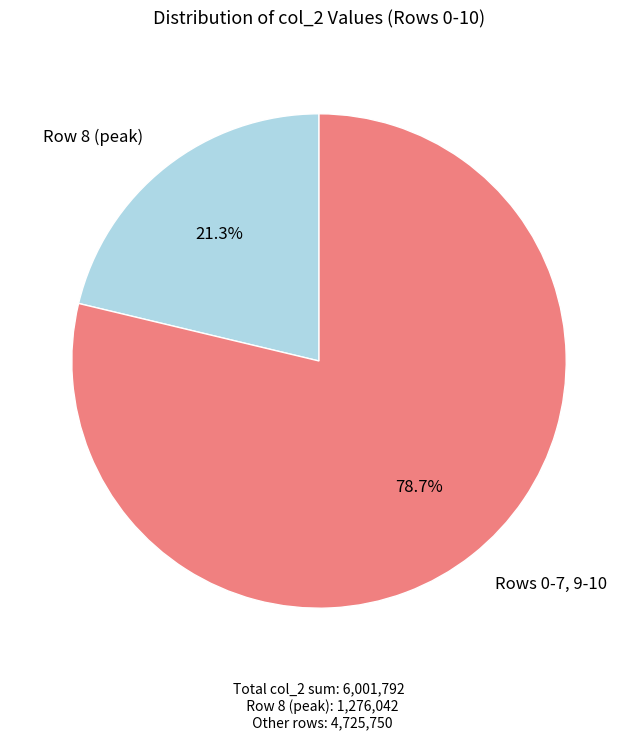

Count the number of slices in the pie.

2